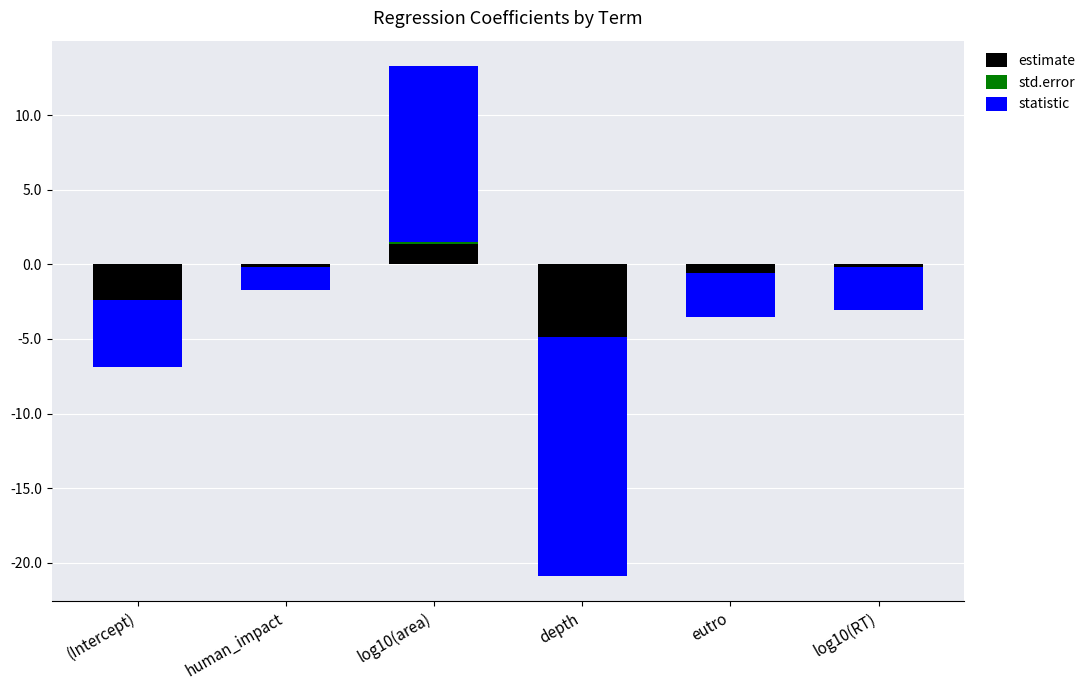

Rank the categories by statistic value from lowest to highest.

depth, (Intercept), eutro, log10(RT), human_impact, log10(area)